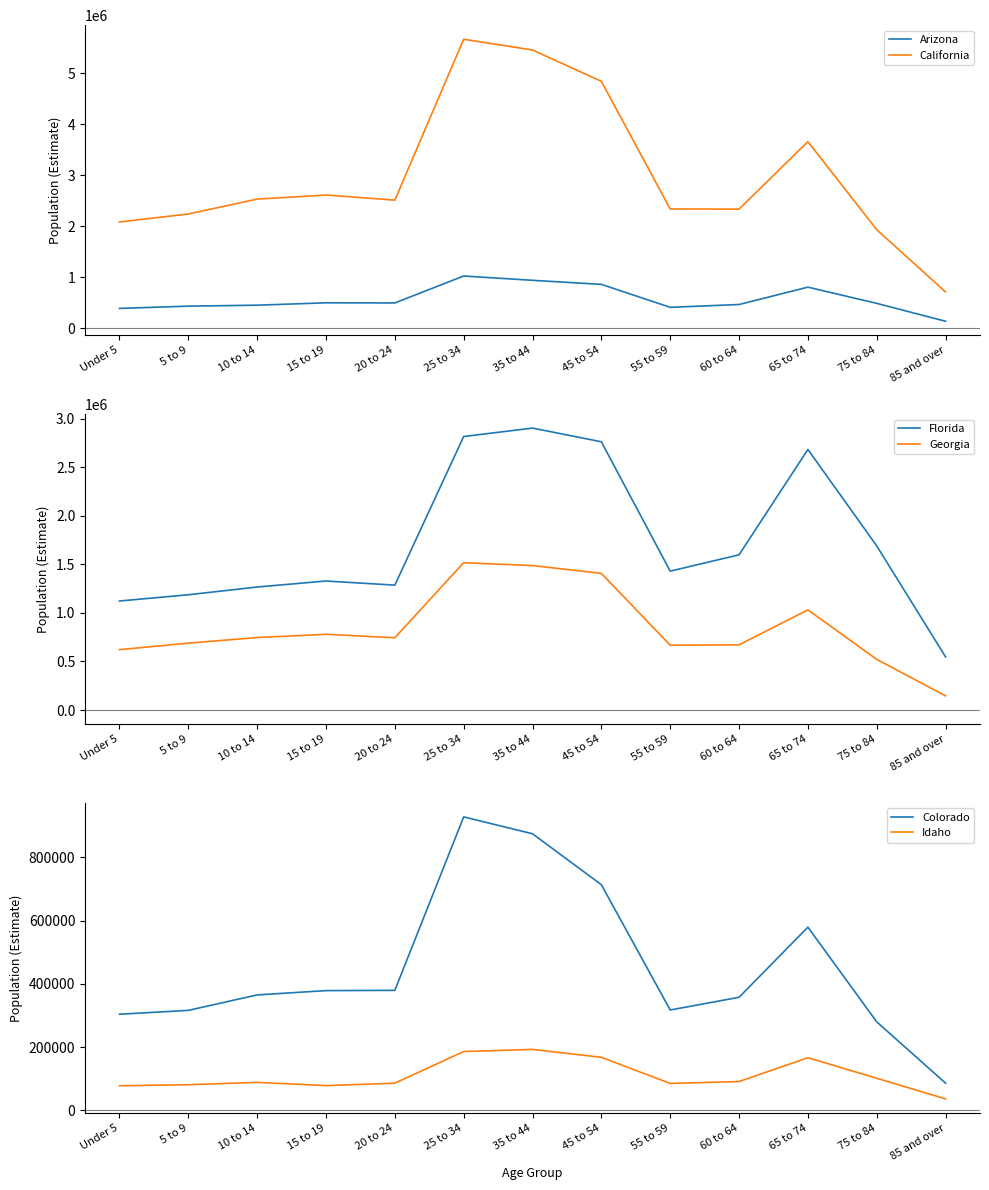

Where is the first local minimum for Florida?

20 to 24